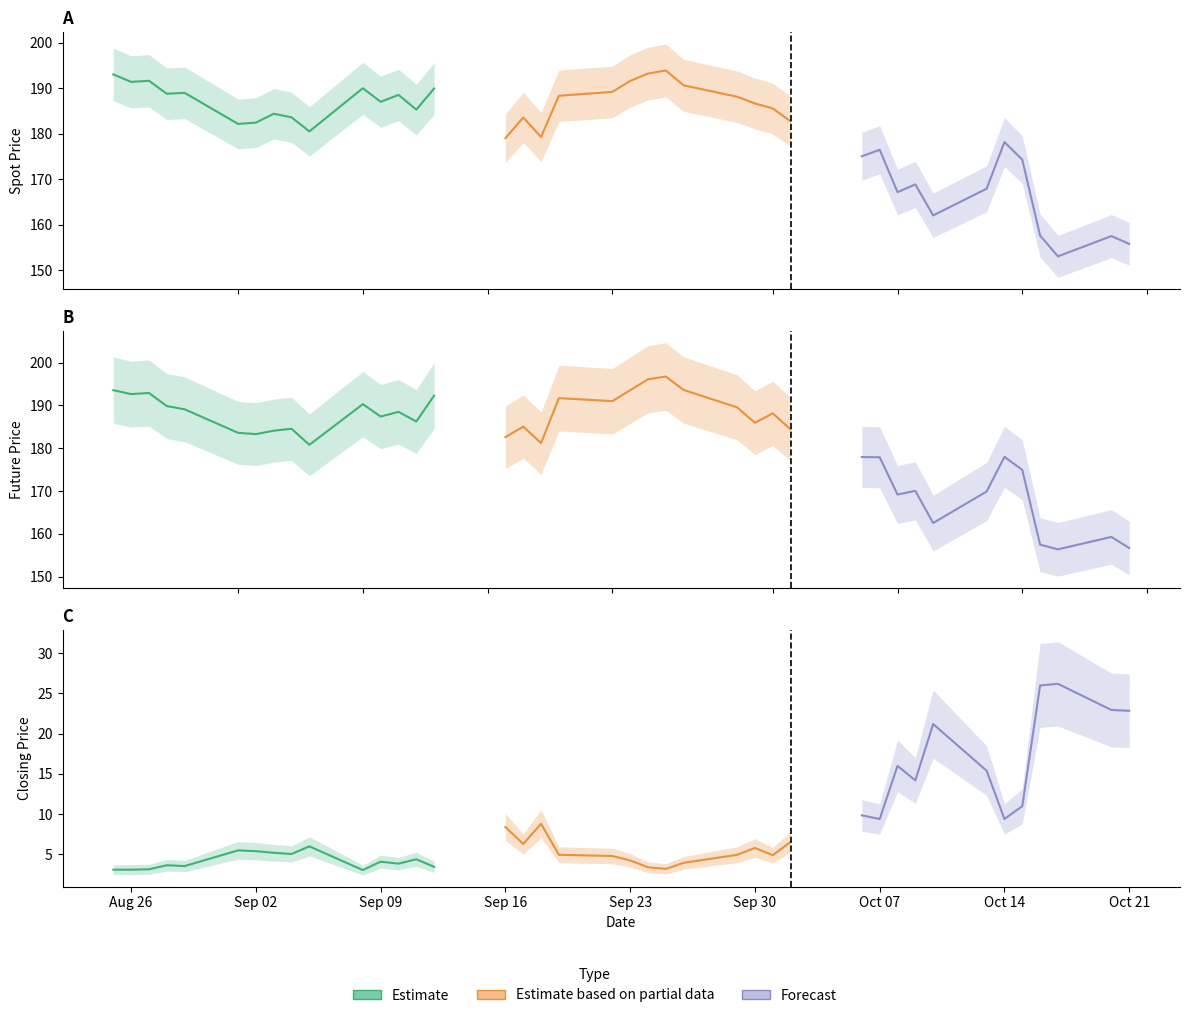

How many data points in FUTURE_PRICE are less than 185?

20